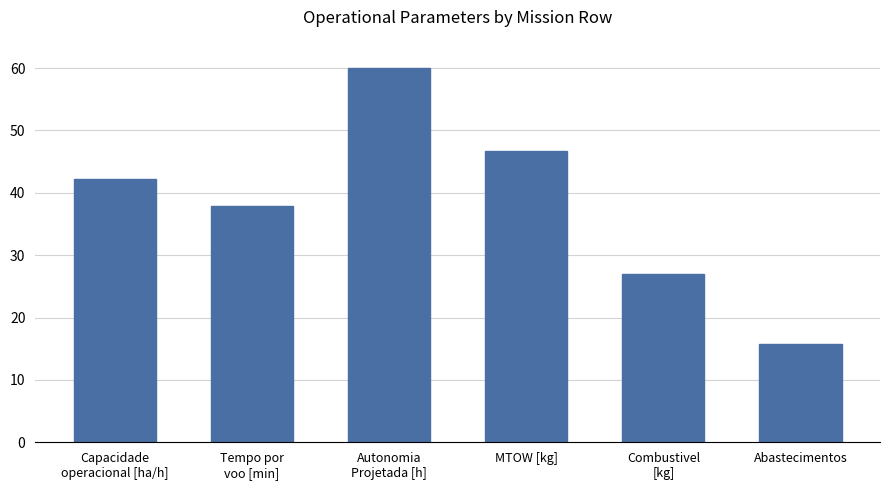

Which has a higher value, Tempo por
voo [min] or Combustivel
[kg]?

Tempo por
voo [min]